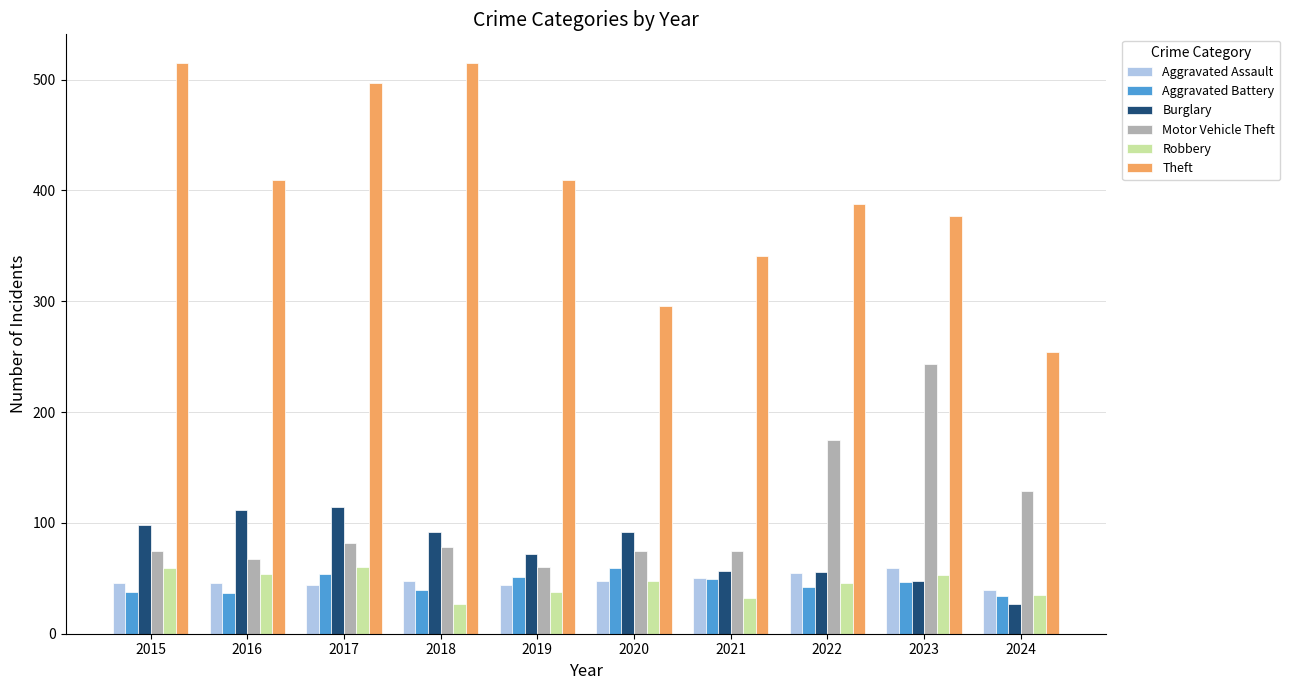

Is the value of Robbery at 2016 greater than the value of Motor Vehicle Theft at 2024?

No